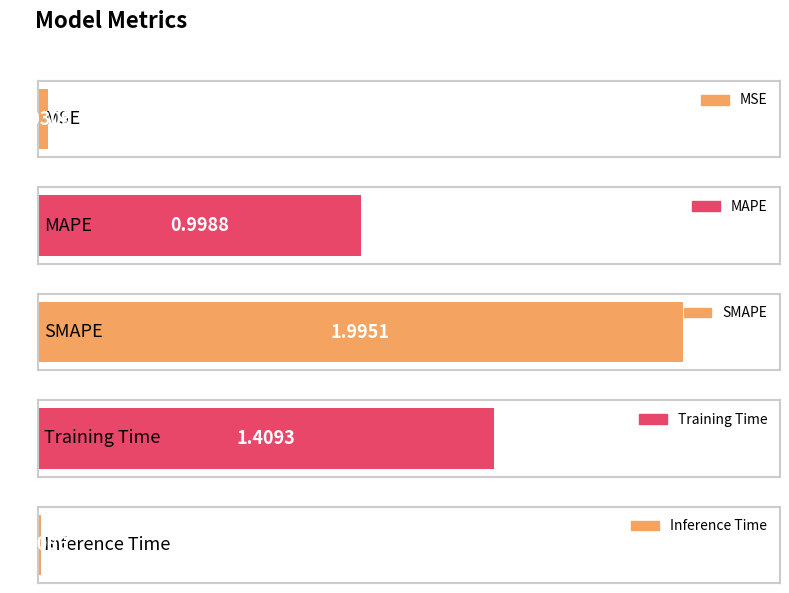

Reading left to right, transcribe all the data shown in this chart.

MSE=0.0	MAPE=1.0	SMAPE=2.0	Training Time=1.4	Inference Time=0.0